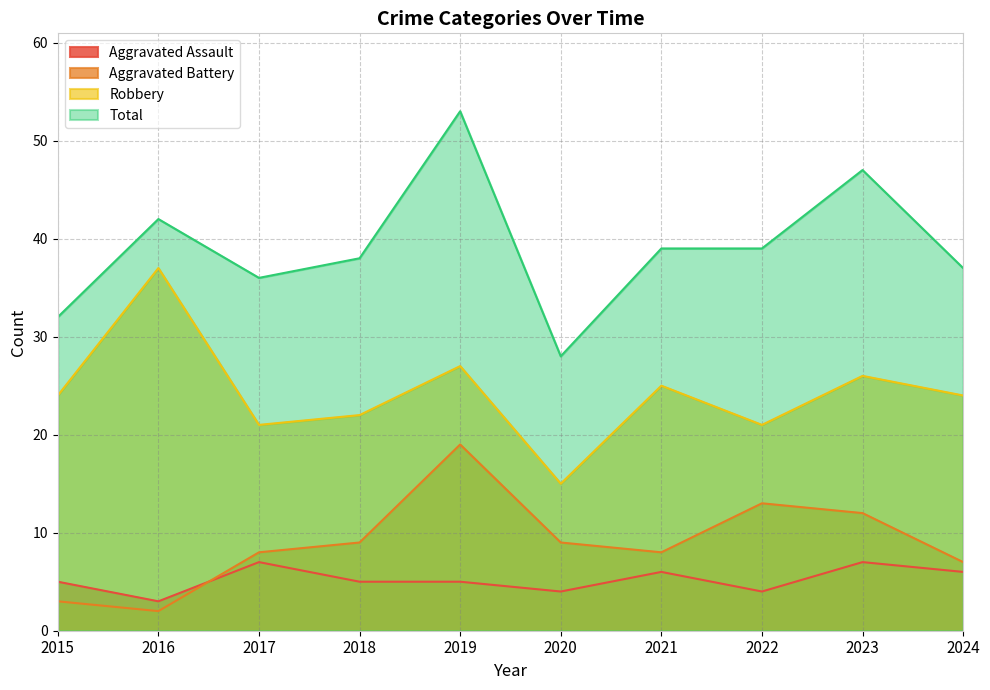

True or false: Robbery and Aggravated Battery intersect in this chart.

False